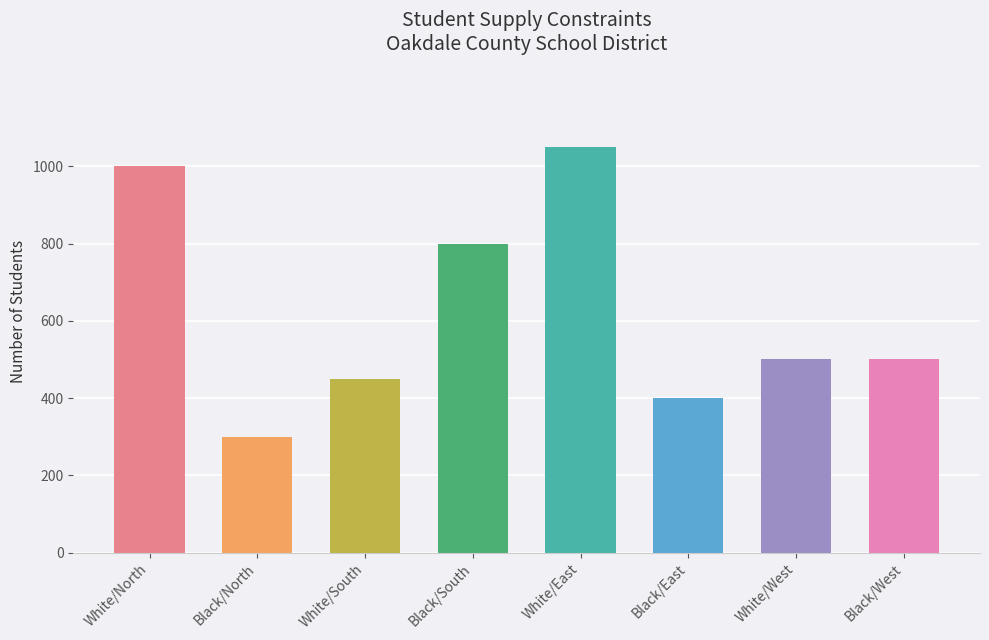

What is the label of the 3rd bar from the left?

White/South